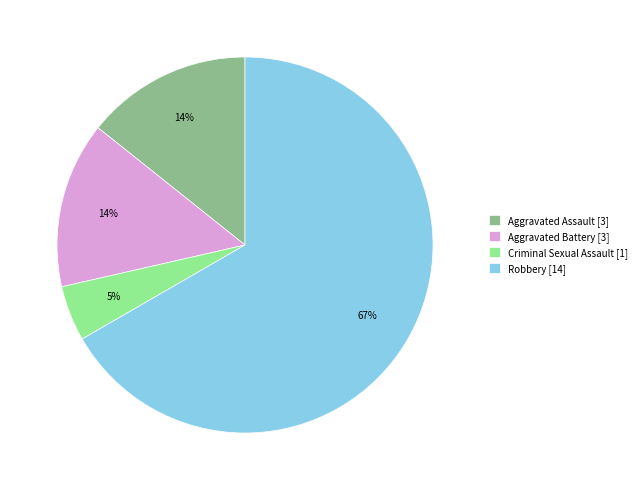

Which has a higher value, Robbery [14] or Aggravated Assault [3]?

Robbery [14]